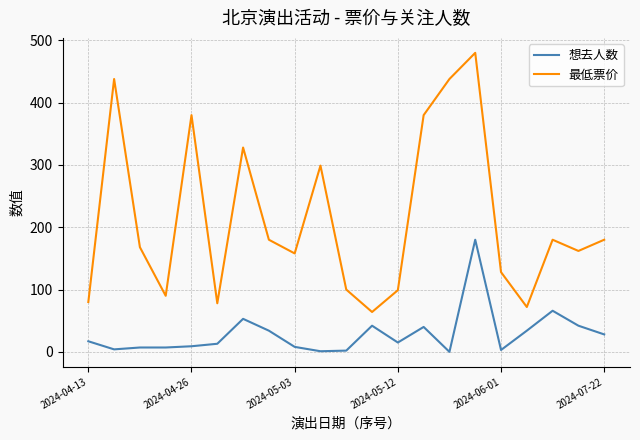

Rank the series by their average value, from lowest to highest.

想去人数, 最低票价